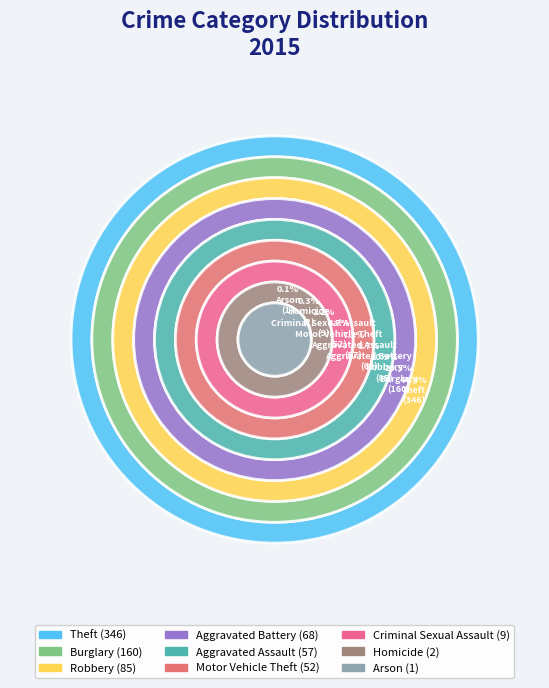

Is there any slice that represents more than half of the pie?

No